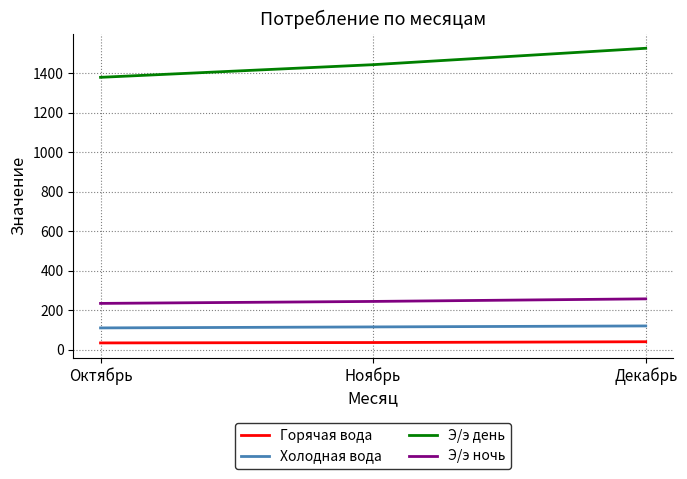

At how many categories does at least one series exceed 470?

3